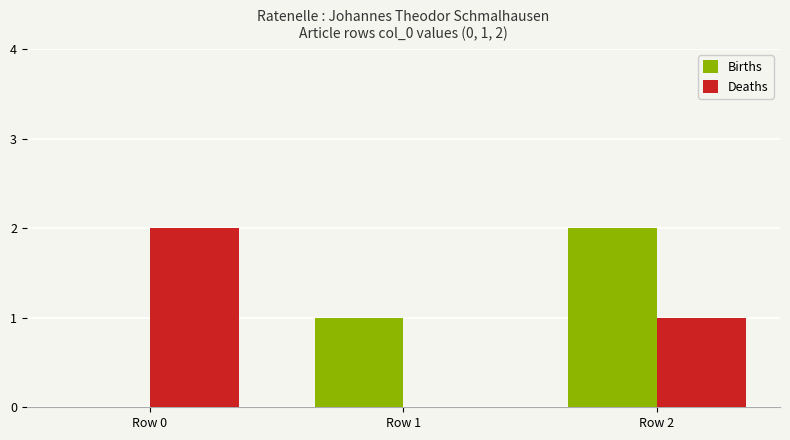

Read the Deaths value at Row 0.

2